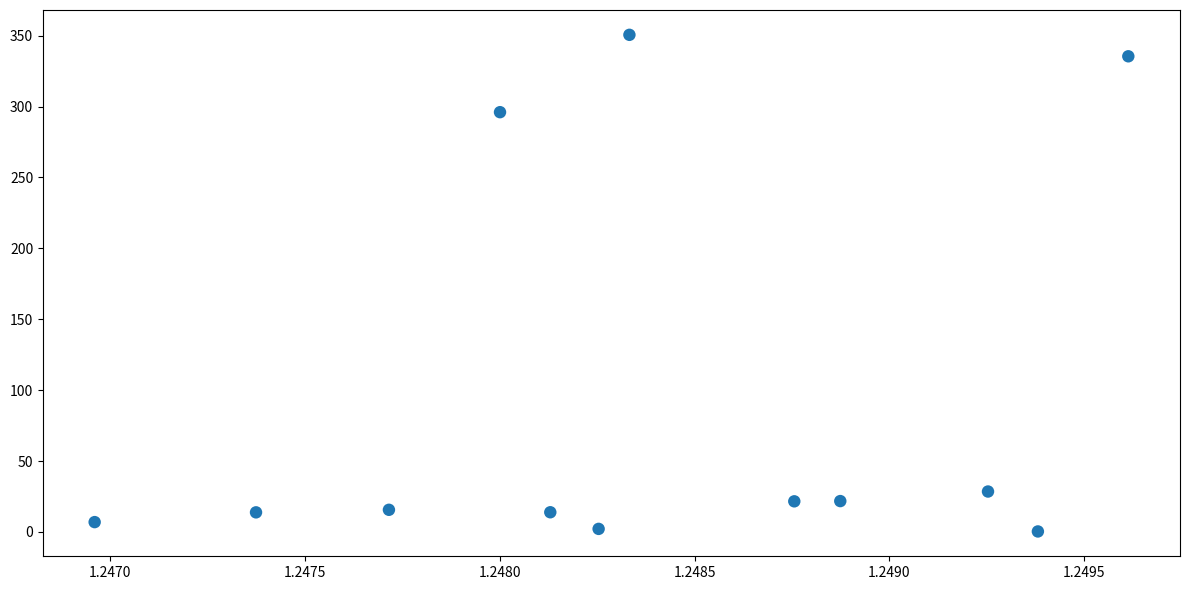

What Y value in the scatter plot is closest to 175?

296.1